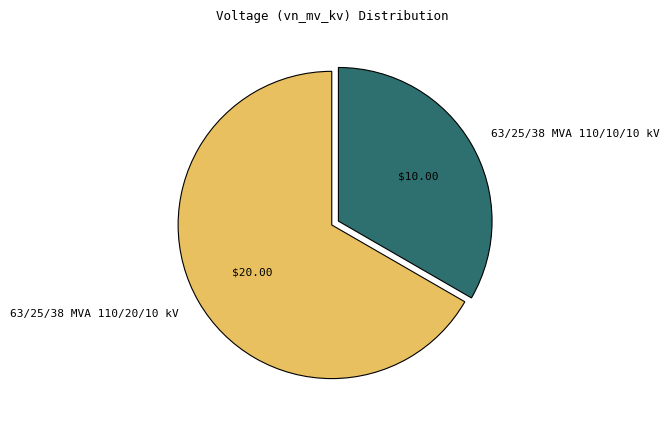

Which category has the smallest portion of the pie?

63/25/38 MVA 110/10/10 kV